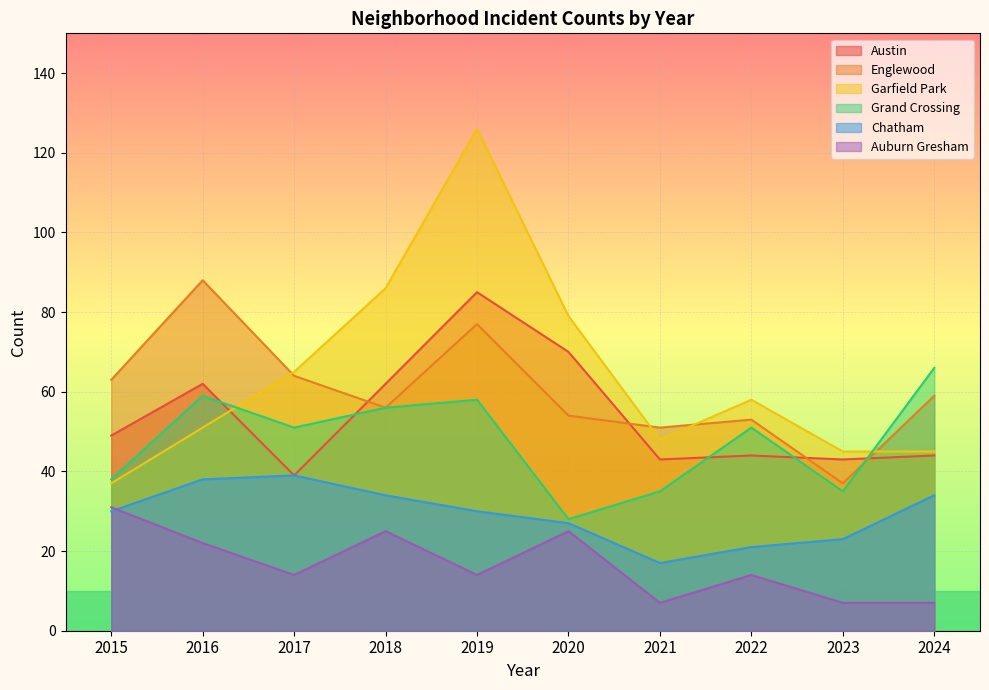

The value of Englewood at 2020 is 34. True or false?

False